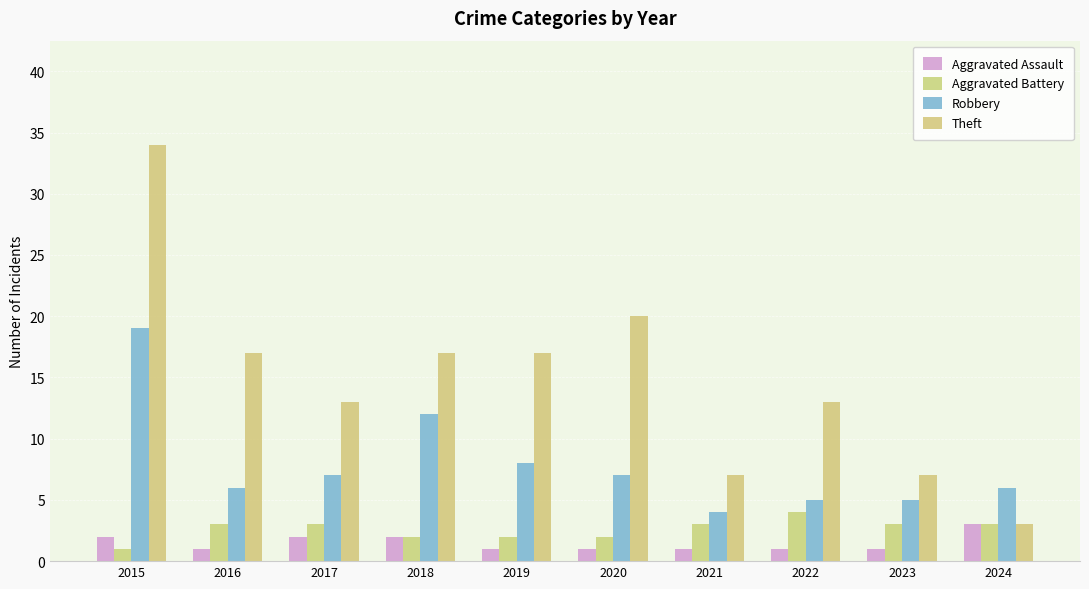

What is the sum of the Theft values at 2020 and 2024?

23